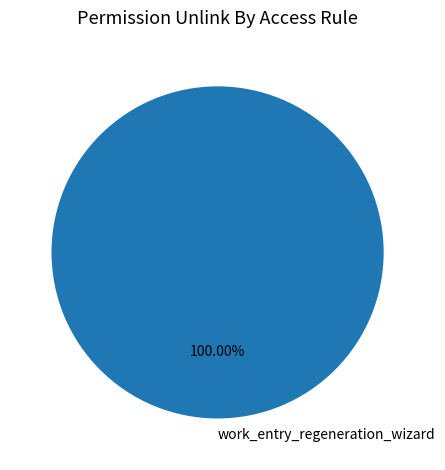

Rank the categories by value from lowest to highest.

work_entry_regeneration_wizard